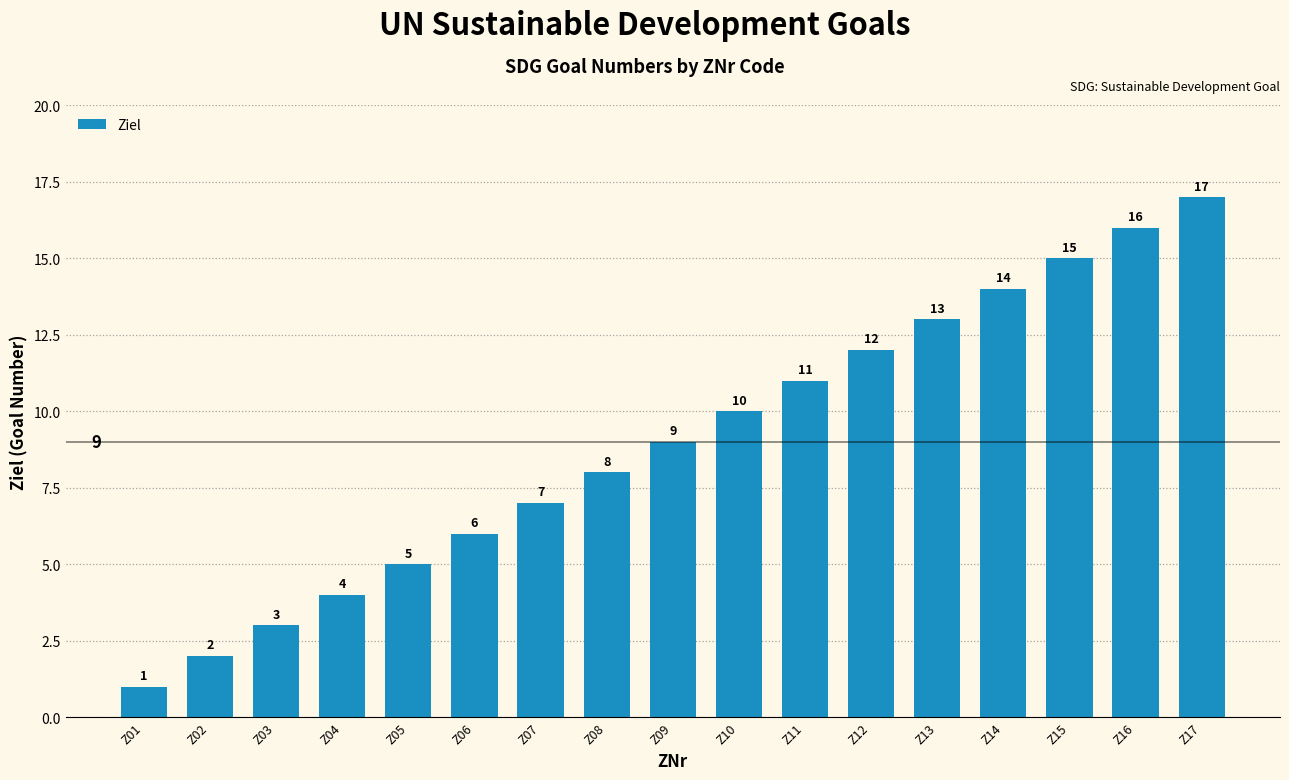

List the labels in order of value, smallest first.

Z01, Z02, Z03, Z04, Z05, Z06, Z07, Z08, Z09, Z10, Z11, Z12, Z13, Z14, Z15, Z16, Z17